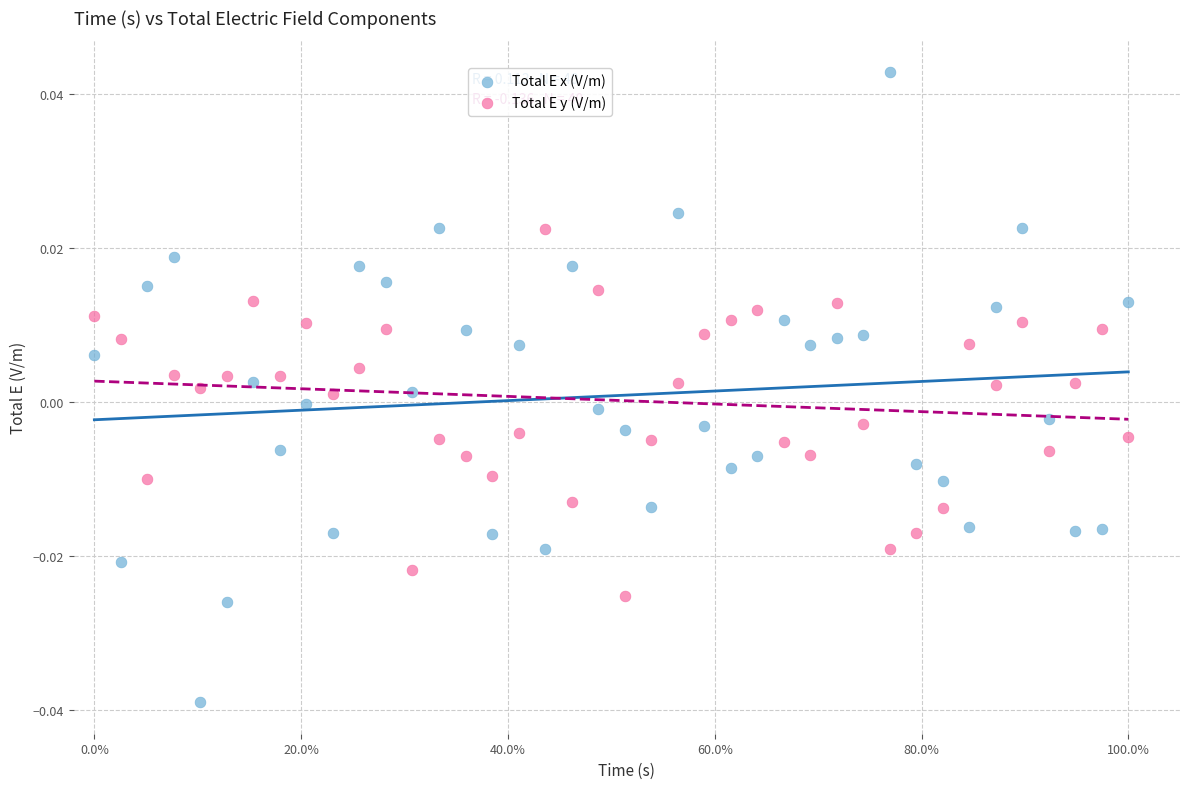

Which series contains the highest Y value?

Total E x (V/m)